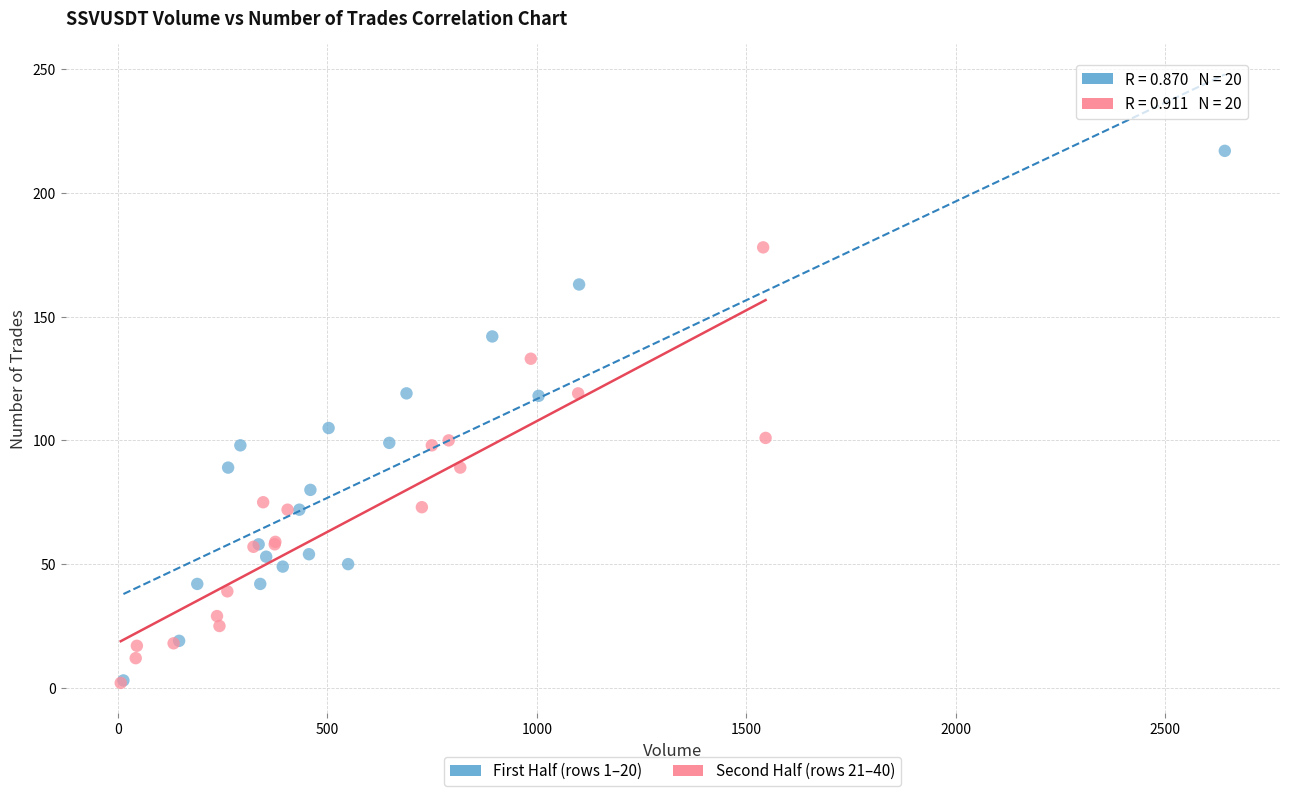

Which series has the largest Y range (max minus min)?

First Half (rows 1–20)